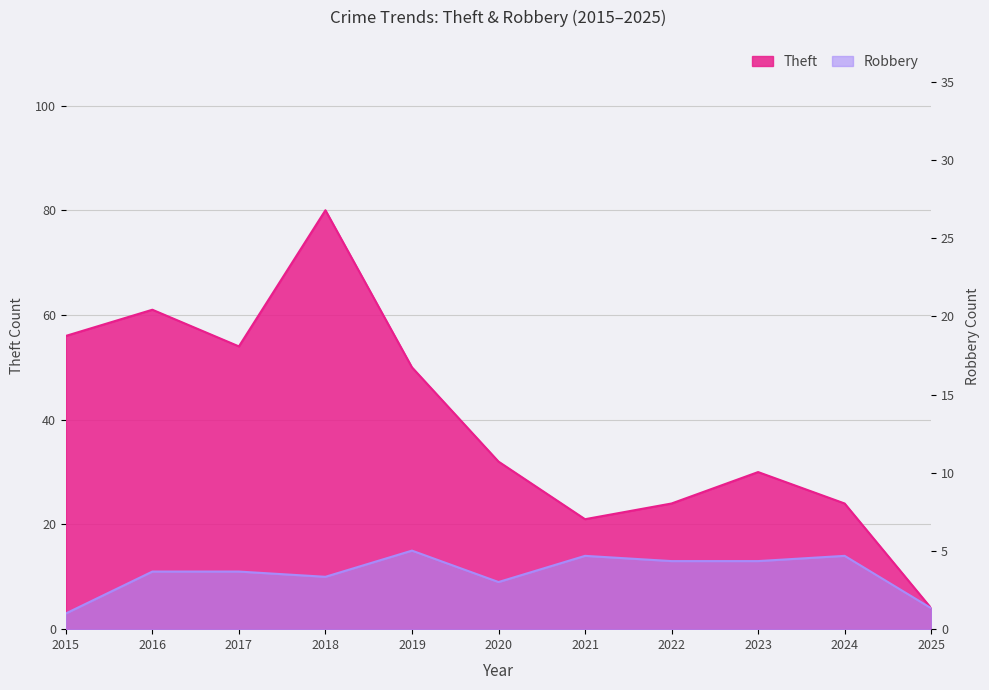

How many distinct data groups are displayed?

2